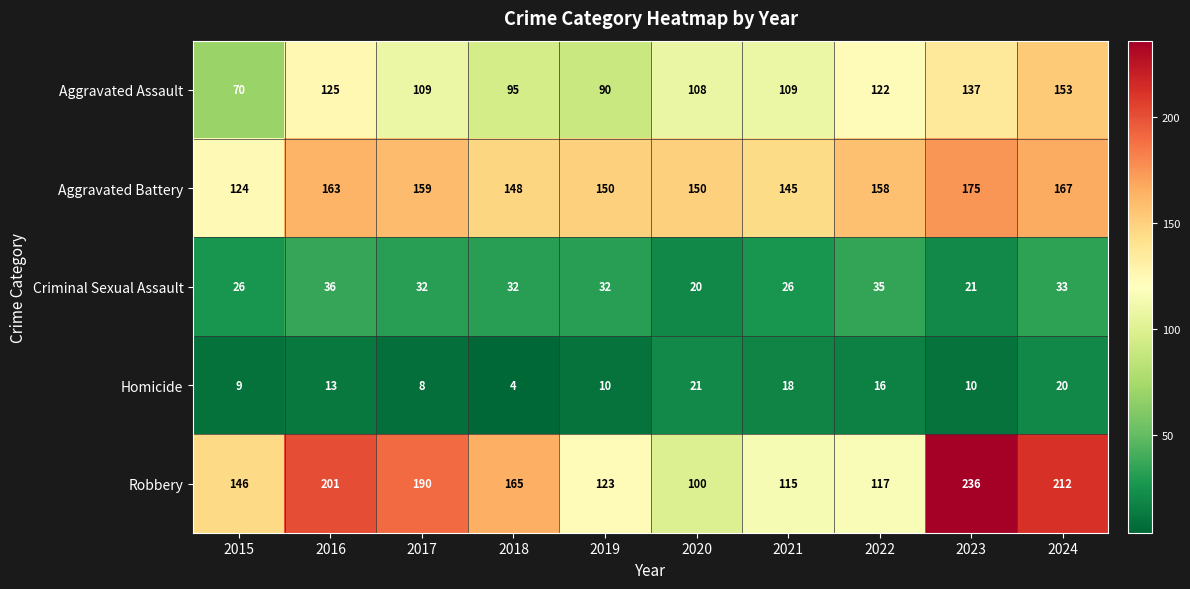

What is the difference between the Aggravated Battery values at 2021 and 2024?

22